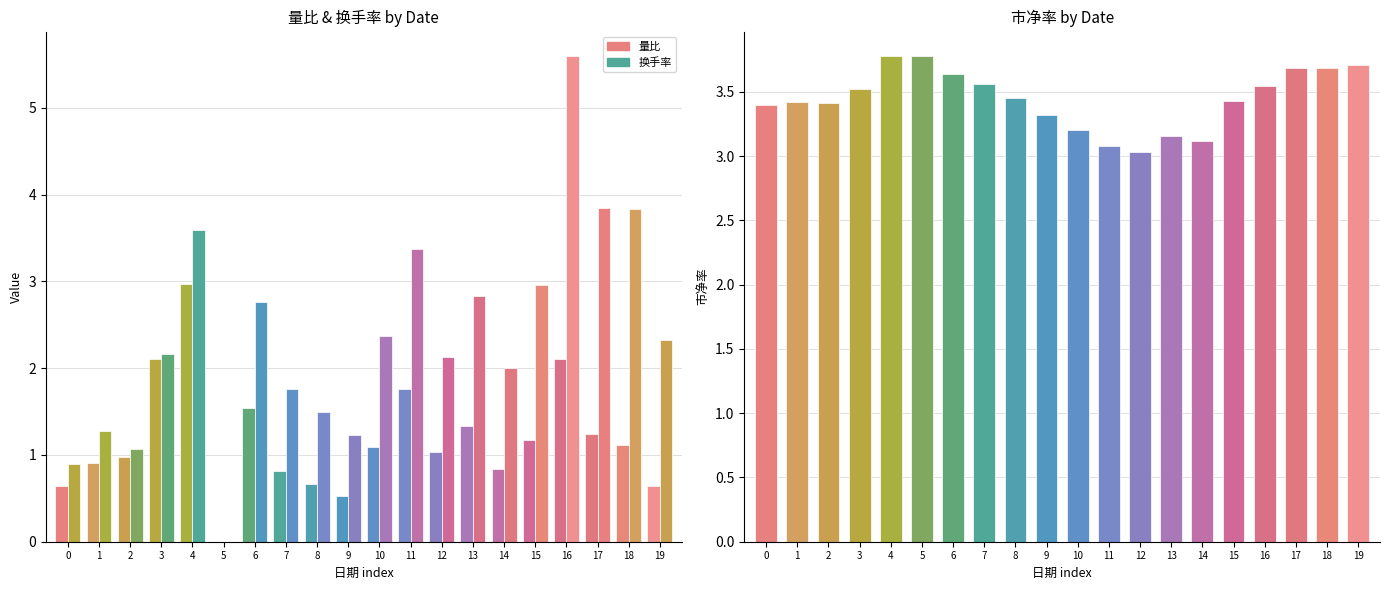

Which series has the widest spread of values?

换手率